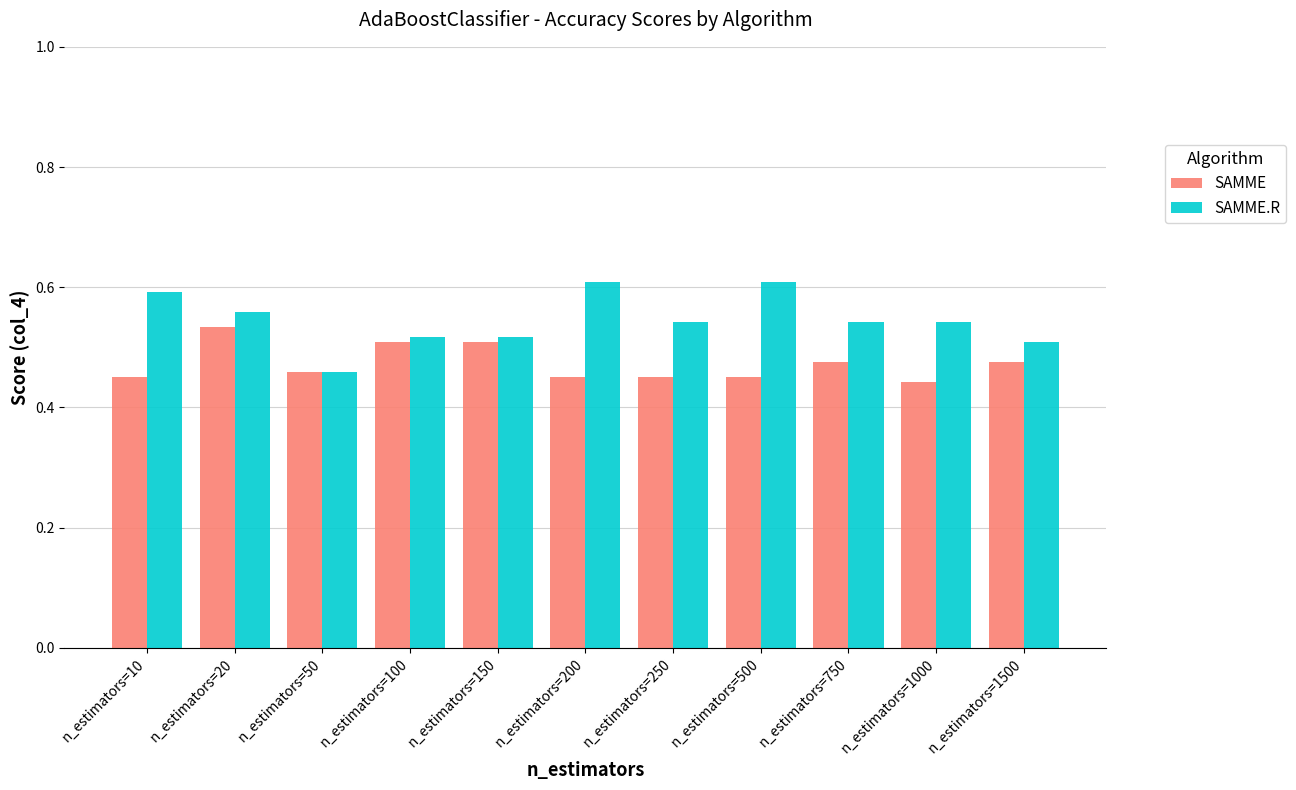

How many SAMME values are between 0 and 1?

11